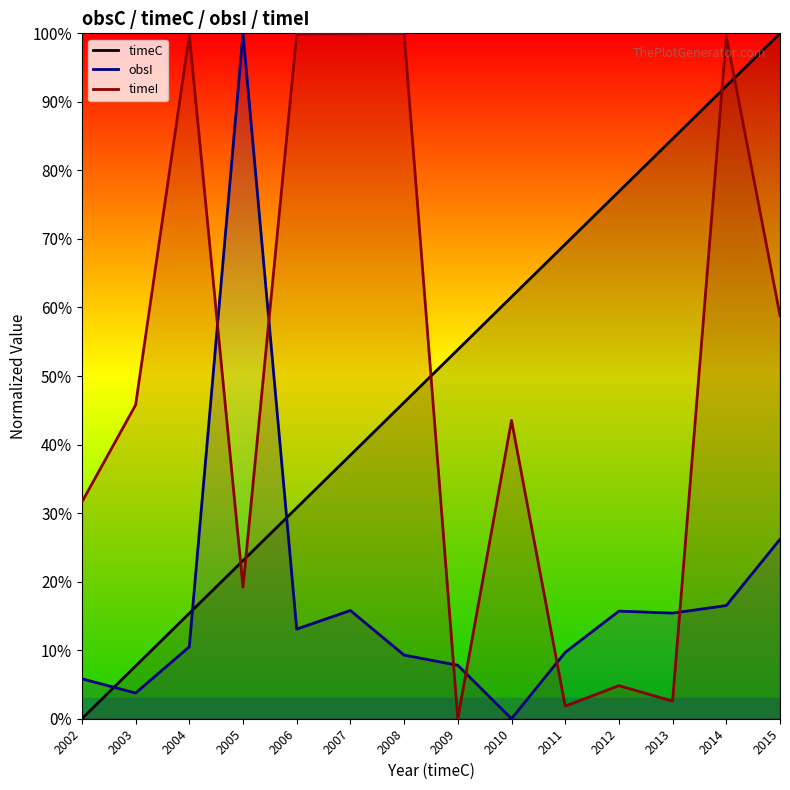

Reading left to right, extract all data points from this chart.

timeC: 2002=0.0	2003=7.7	2004=15.4	2005=23.1	2006=30.8	2007=38.5	2008=46.2	2009=53.8	2010=61.5	2011=69.2	2012=76.9	2013=84.6	2014=92.3	2015=100.0
obsI: 2002=5.8	2003=3.7	2004=10.5	2005=100.0	2006=13.1	2007=15.8	2008=9.3	2009=7.8	2010=0.0	2011=9.7	2012=15.7	2013=15.4	2014=16.5	2015=26.2
timeI: 2002=31.6	2003=45.8	2004=99.8	2005=19.2	2006=99.9	2007=99.9	2008=100.0	2009=0.0	2010=43.5	2011=1.8	2012=4.8	2013=2.6	2014=99.6	2015=58.8